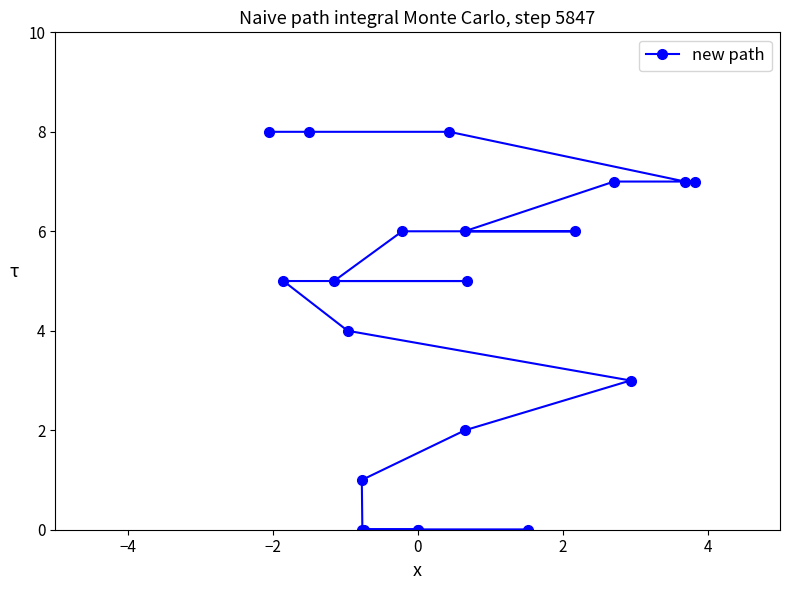

The value at 8 is 2. True or false?

False